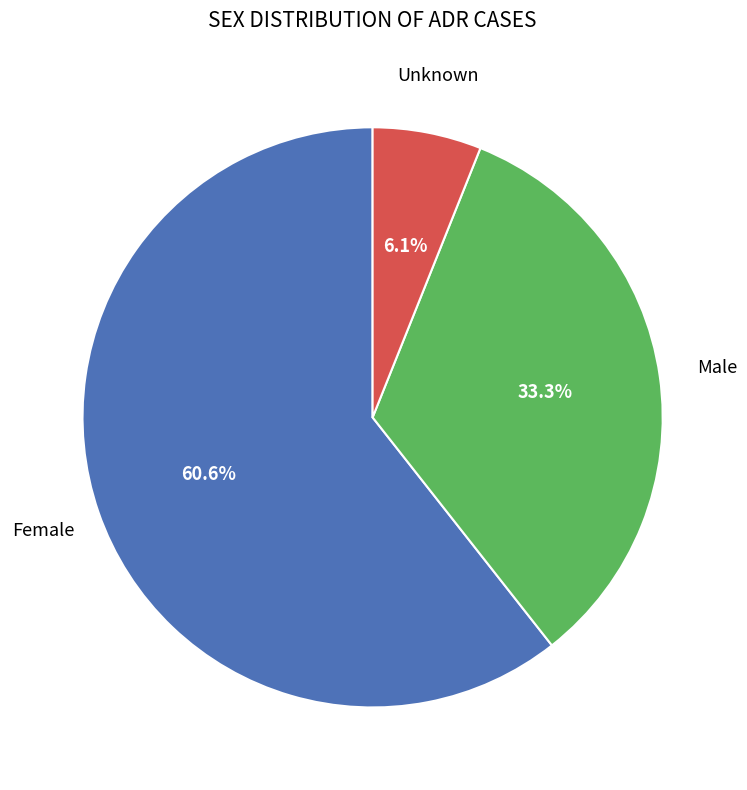

Is there any slice that represents more than half of the pie?

Yes